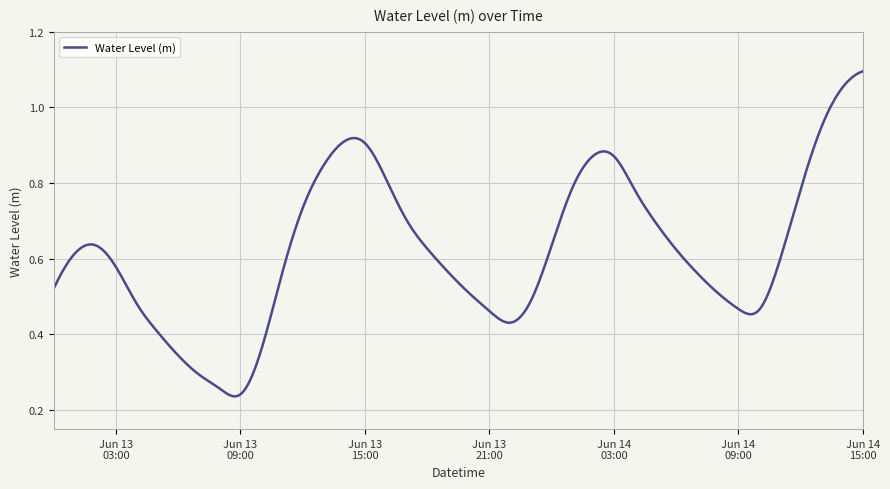

Which category has the highest value across all series?

2025-06-14 15:00:00